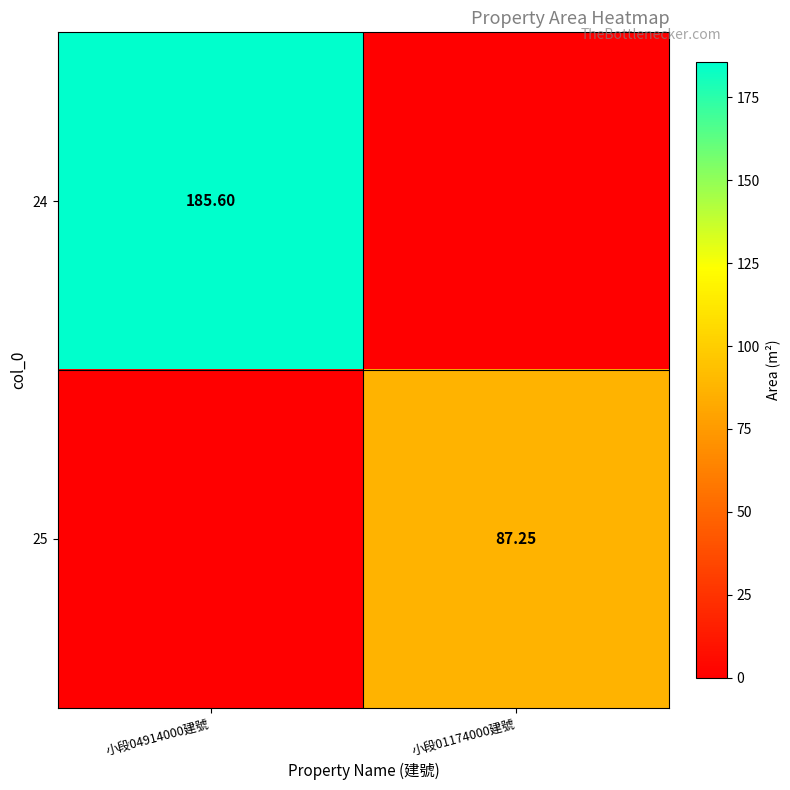

At which label does 25 first exceed 87?

小段01174000建號